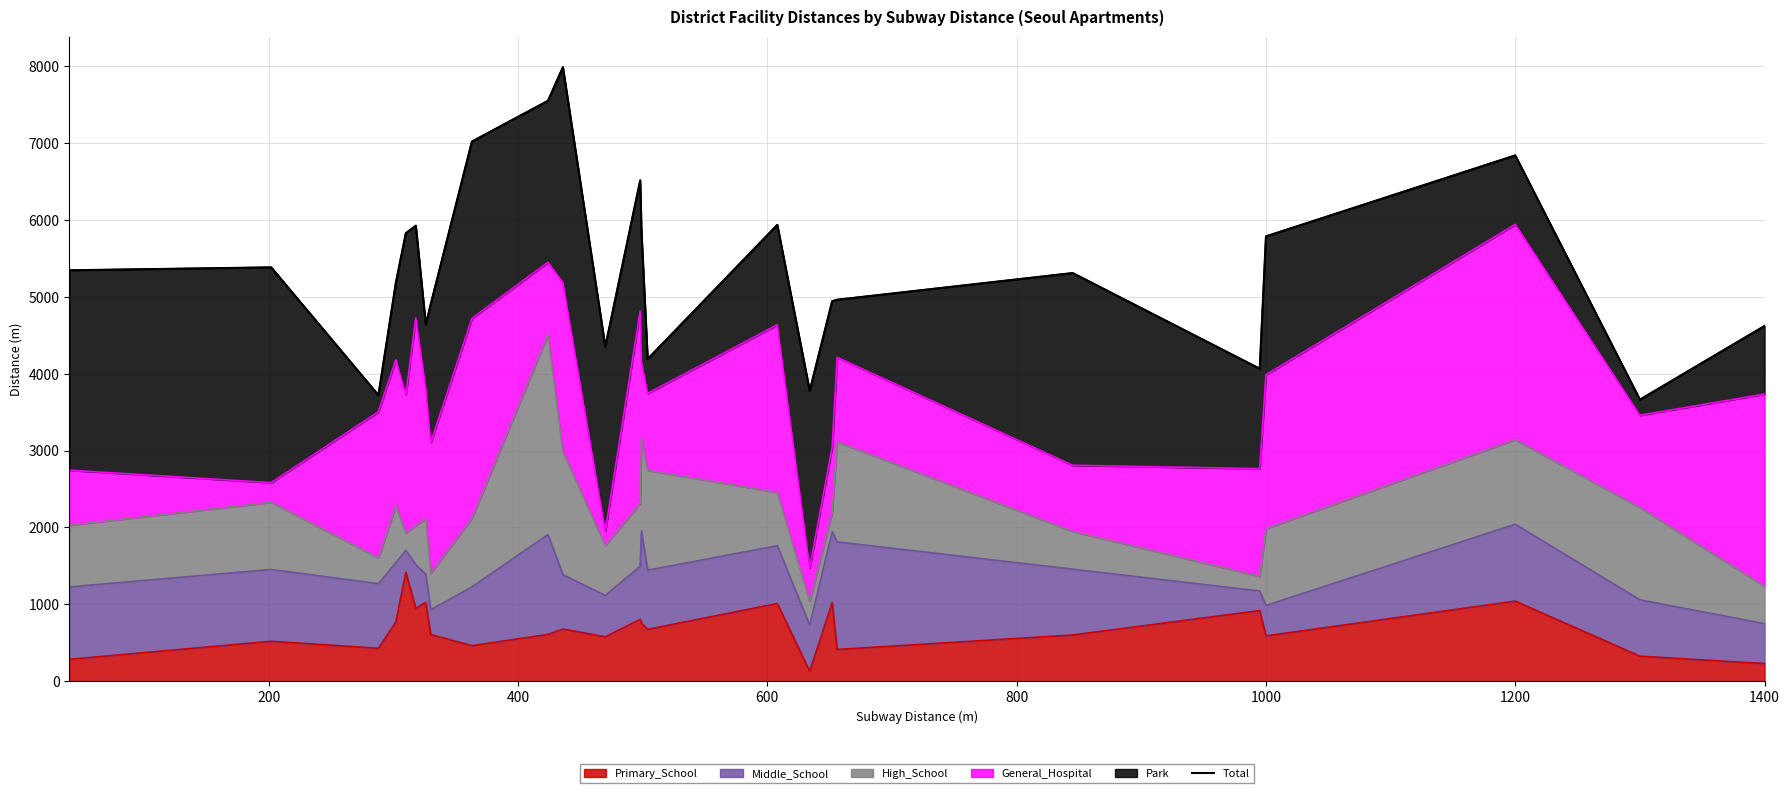

The value at 1400 is 1849. True or false?

False